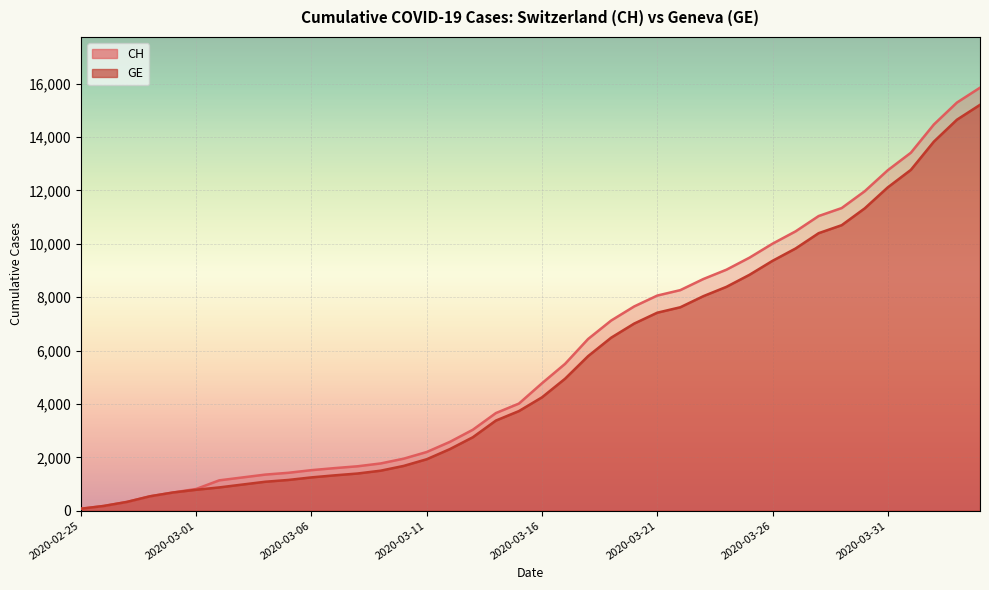

True or false: CH and GE intersect in this chart.

False